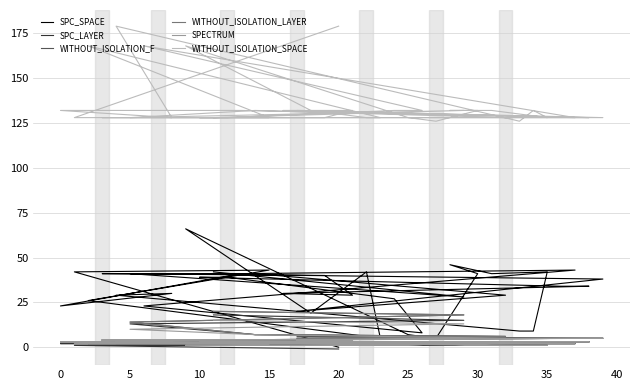

The value of SPC_SPACE at 35 is 42. True or false?

True